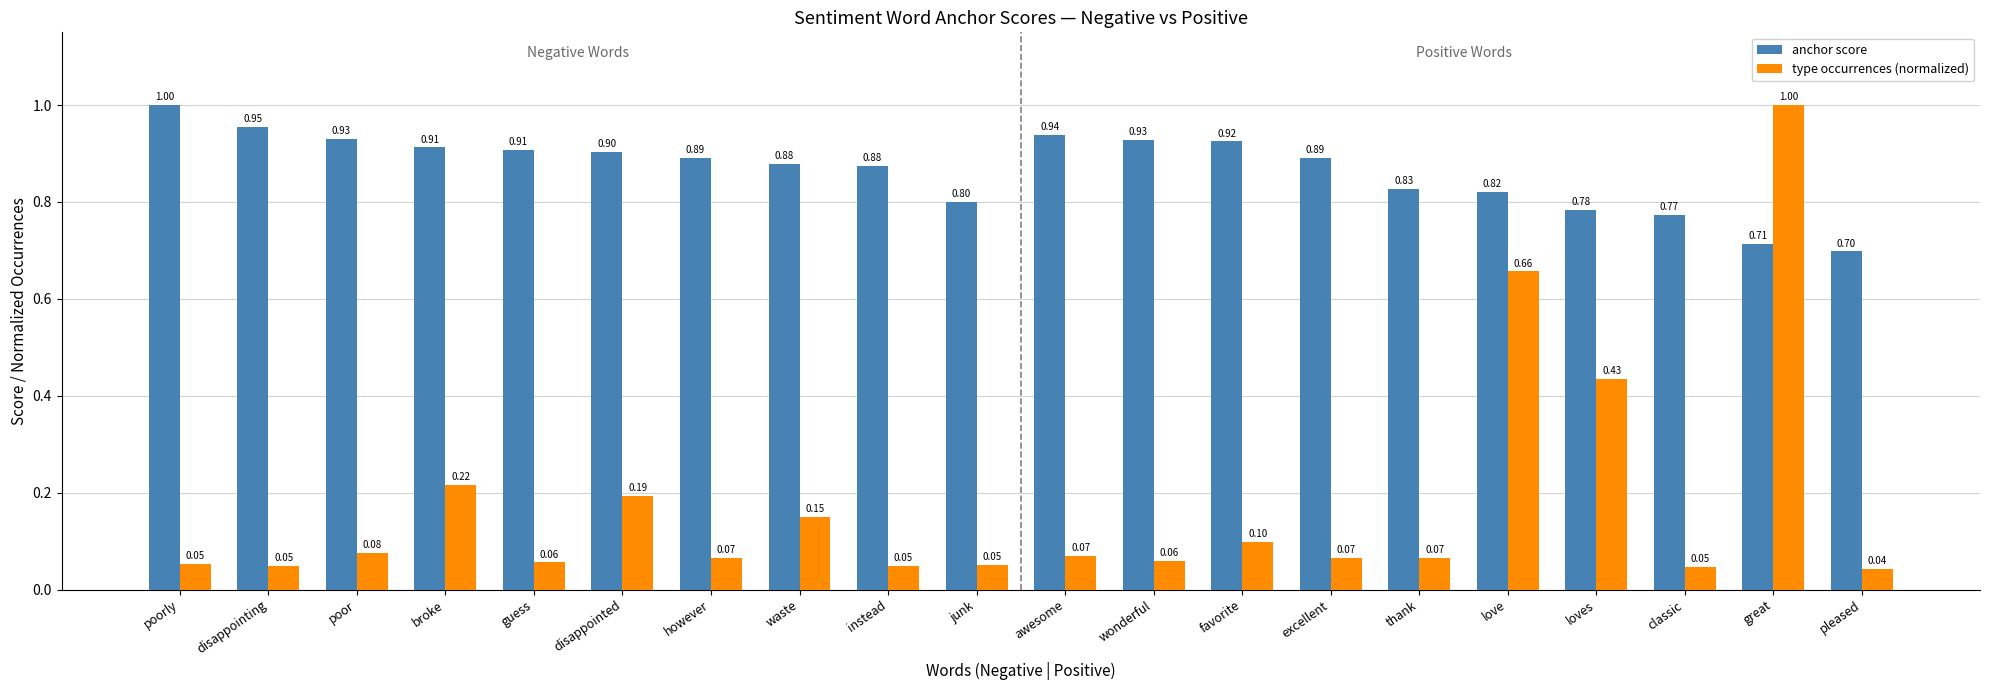

What is the label of the 15th bar from the right?

disappointed